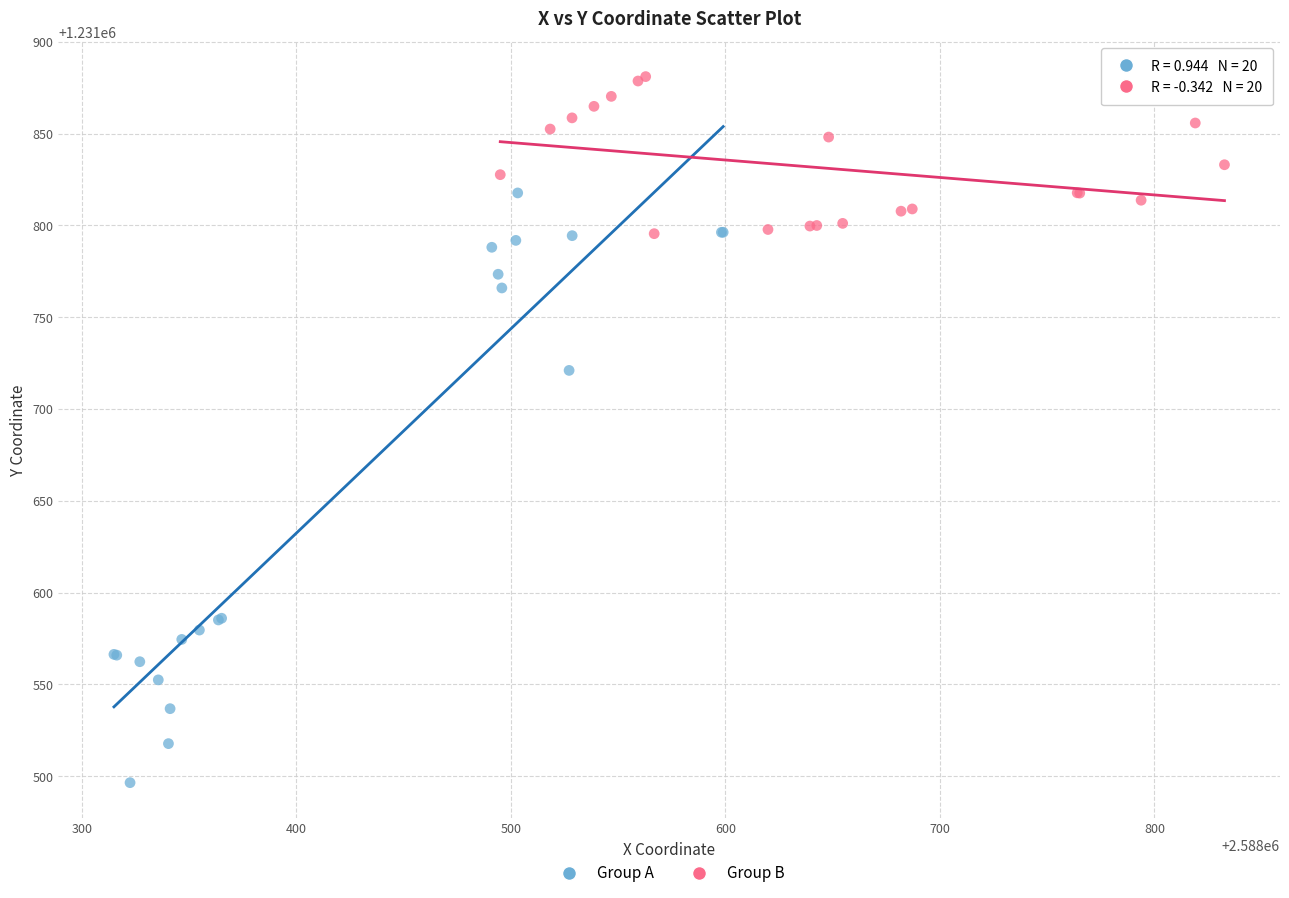

Which series reaches the maximum Y coordinate?

Group B